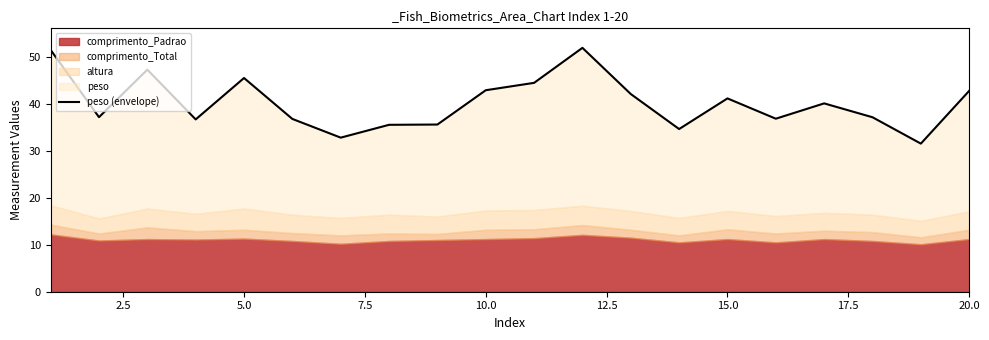

How many lines are shown in the chart?

1